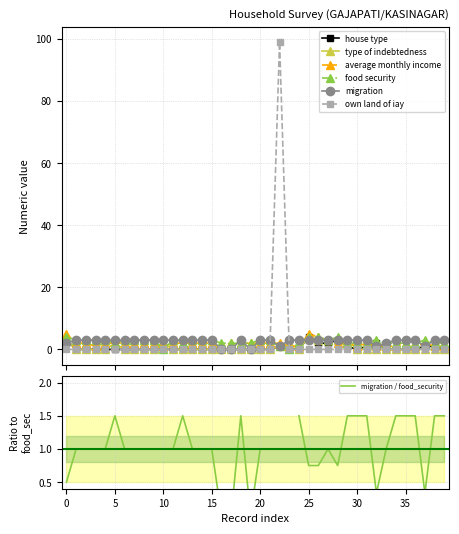

What is the highest value of the own land of iay series?

99